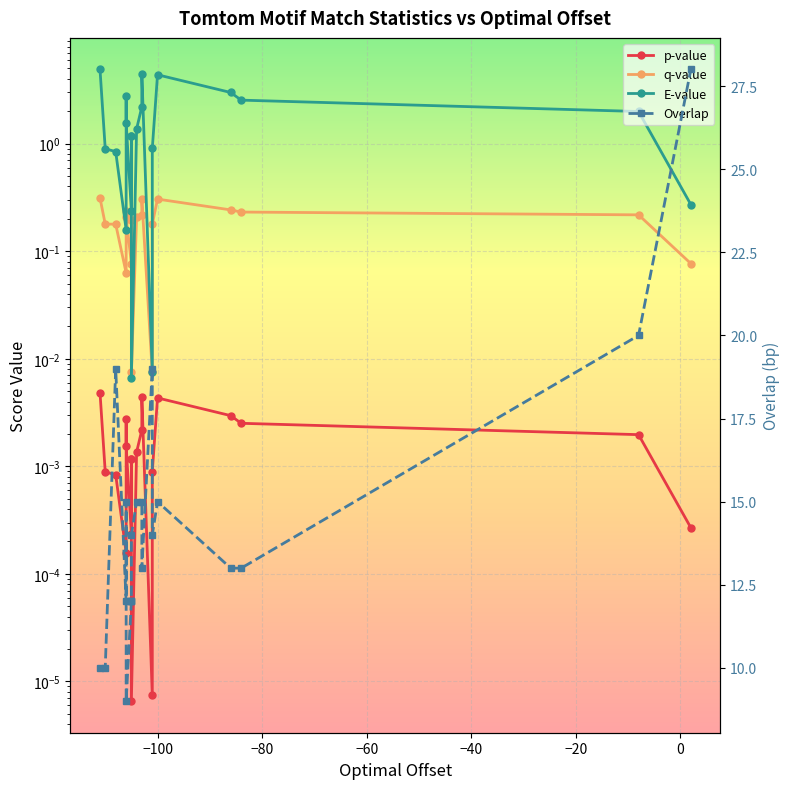

What is the sum of all E-value values?

34.8